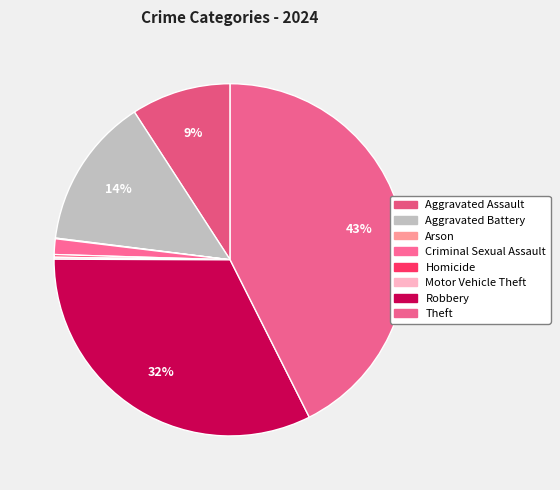

To the nearest percent, what is the average slice percentage?

12%